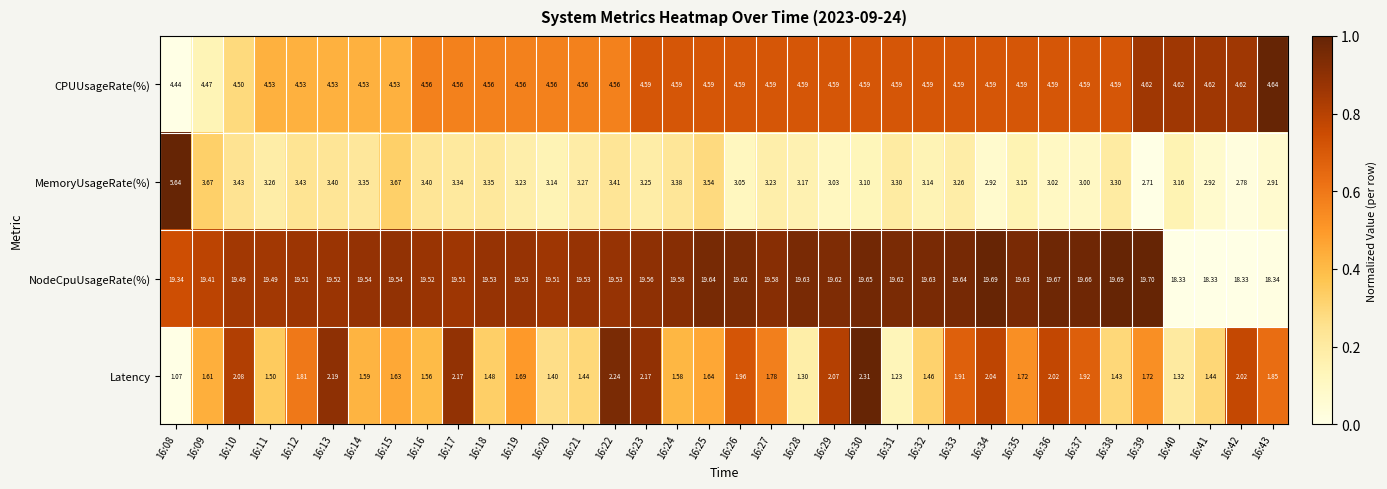

At 16:25, list the series in order from largest to smallest.

NodeCpuUsageRate(%), CPUUsageRate(%), MemoryUsageRate(%), Latency